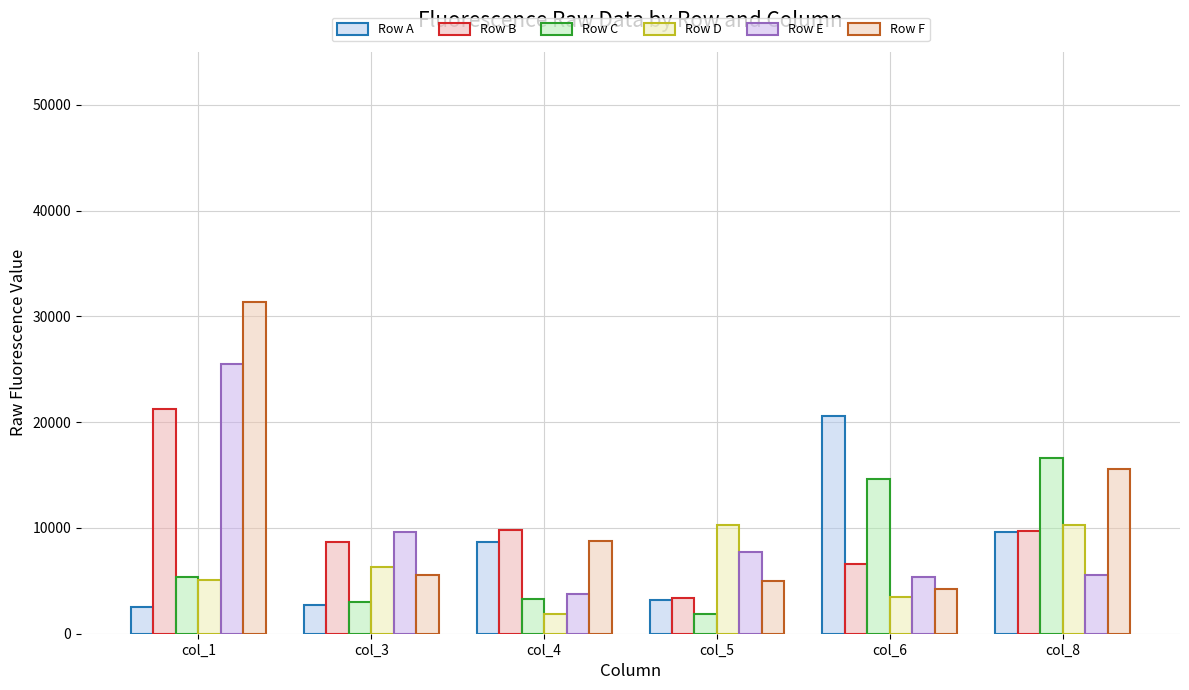

How many bars are there in each group?

6